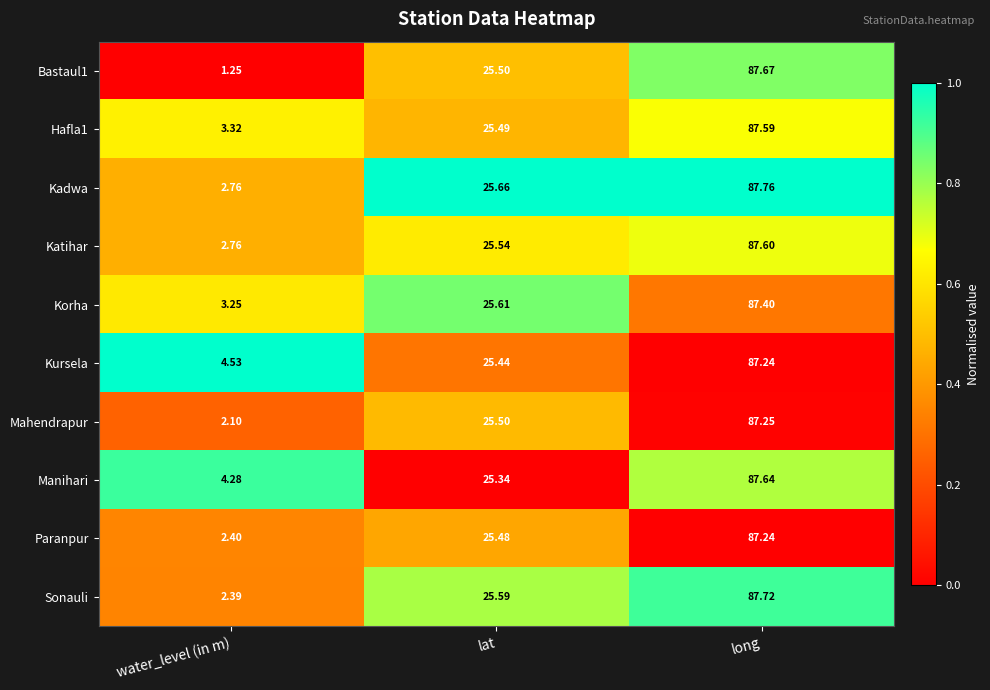

Rank the categories by Korha value from lowest to highest.

water_level (in m), lat, long